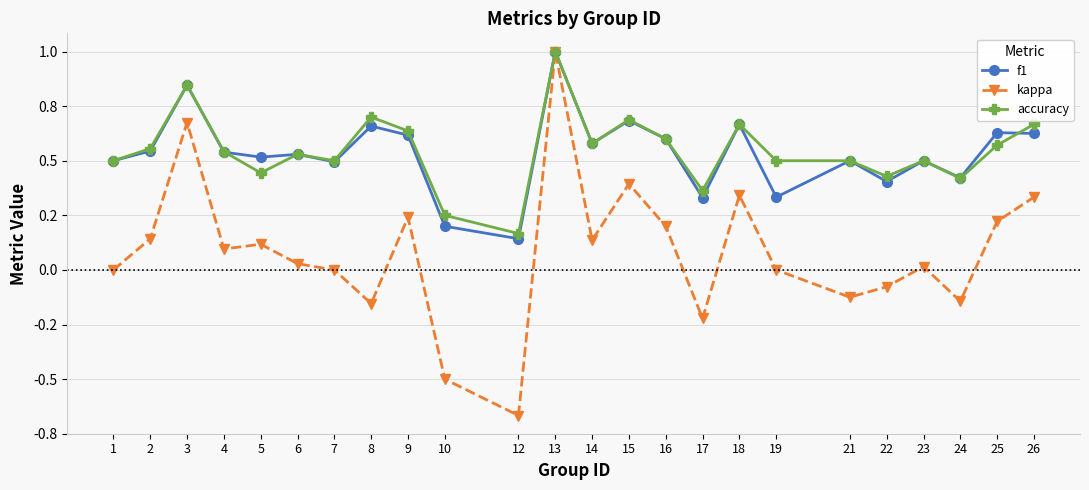

What is the lowest value of the kappa series?

-0.7